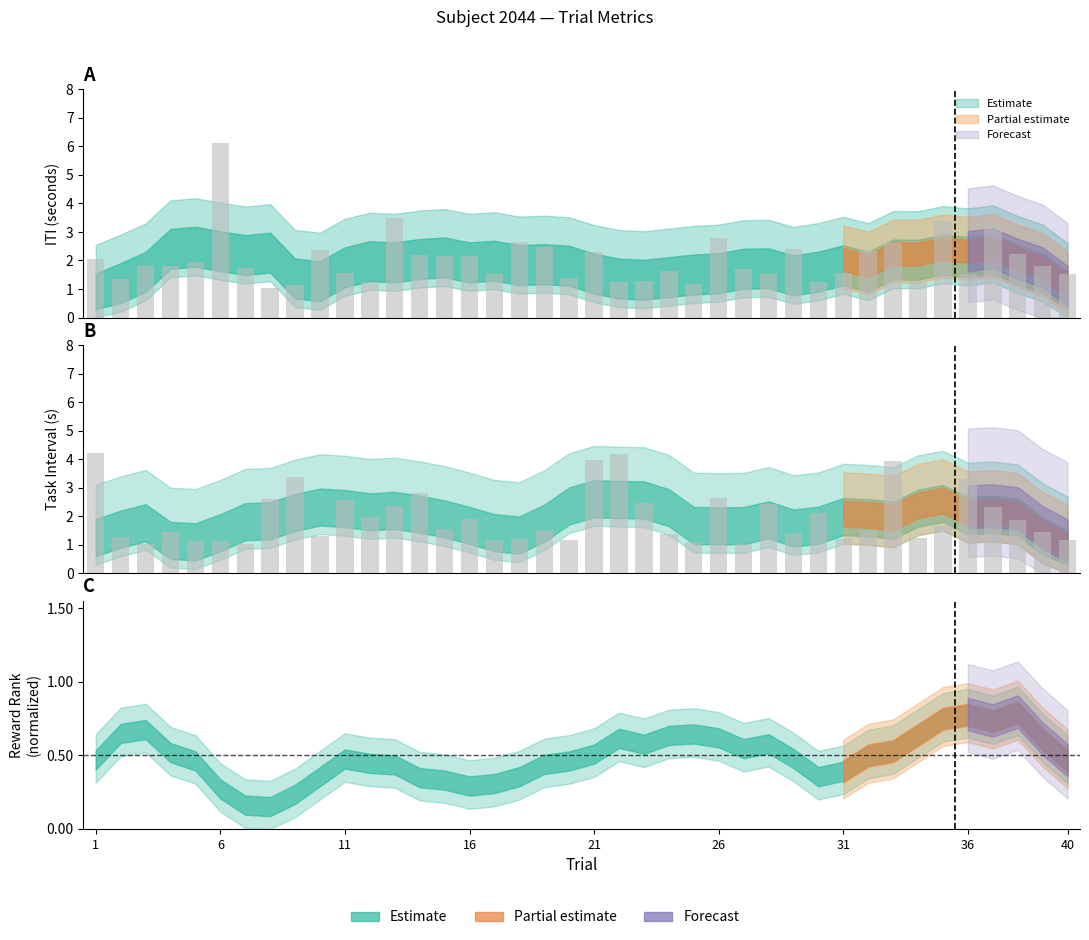

Is it true that ITI equals 2.4 at 10?

True